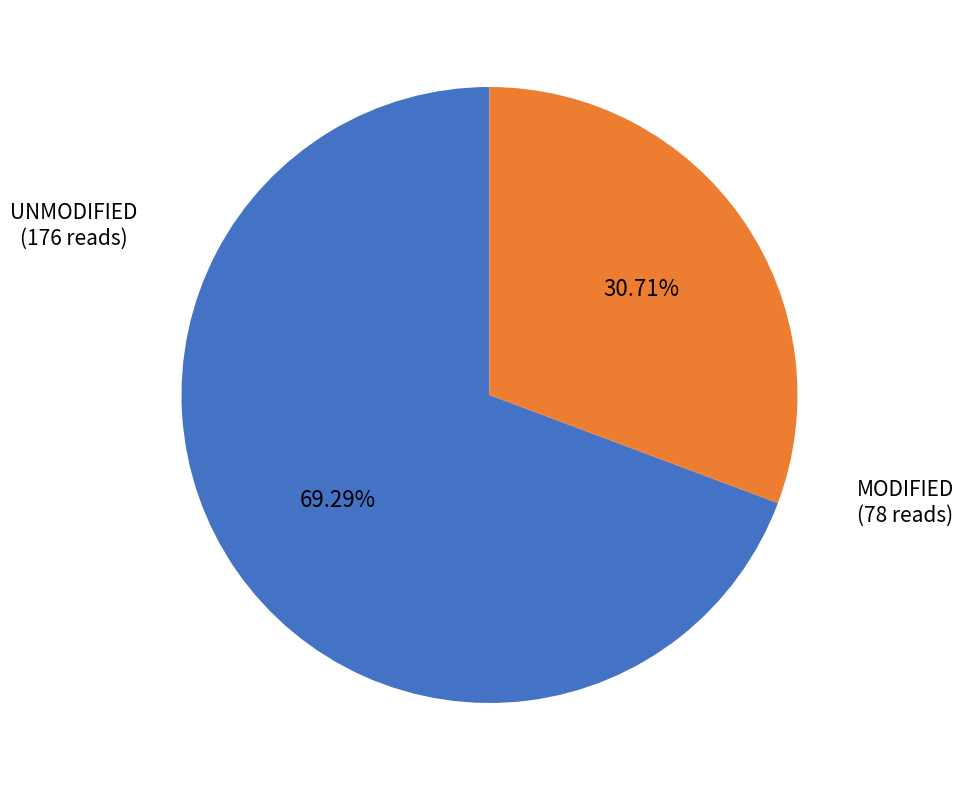

How many slices are in this pie chart?

2